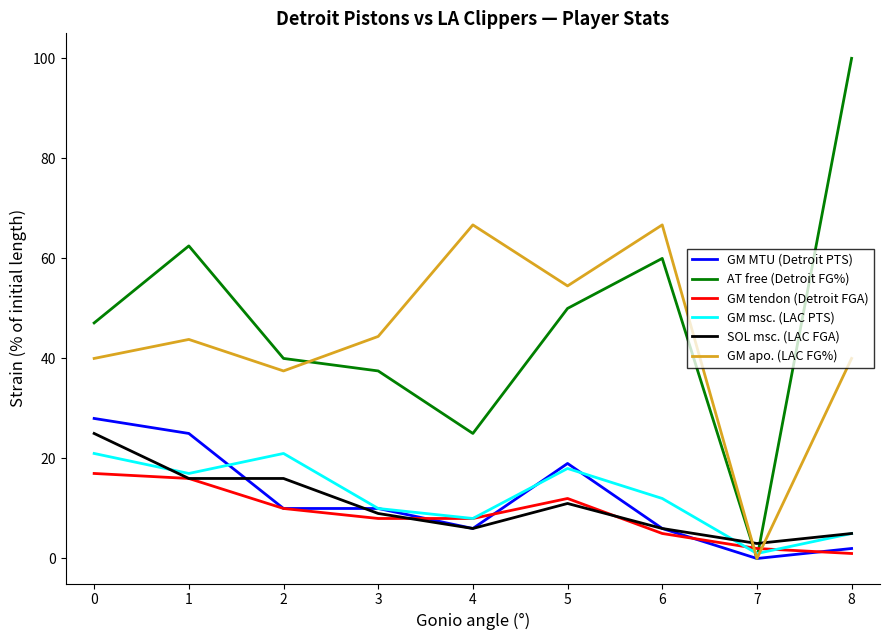

The value of GM tendon (Detroit FGA) at 0 is 10.5. True or false?

False